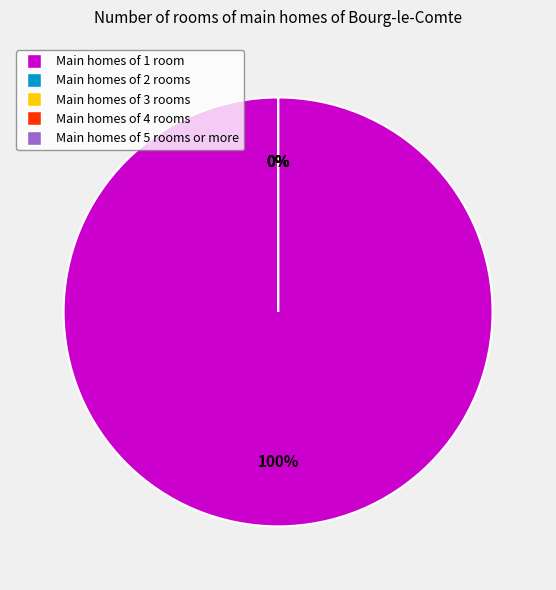

Is there any slice that represents more than half of the pie?

Yes